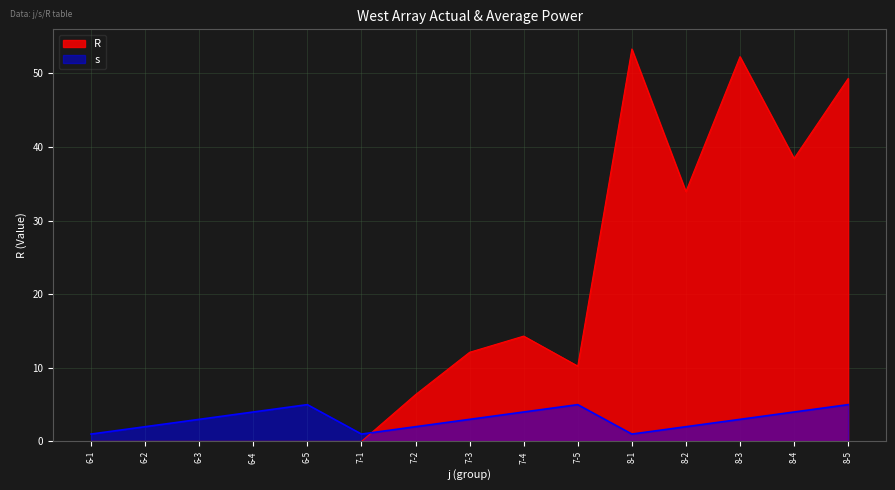

What is the label of the 11th point from the left?

8-1